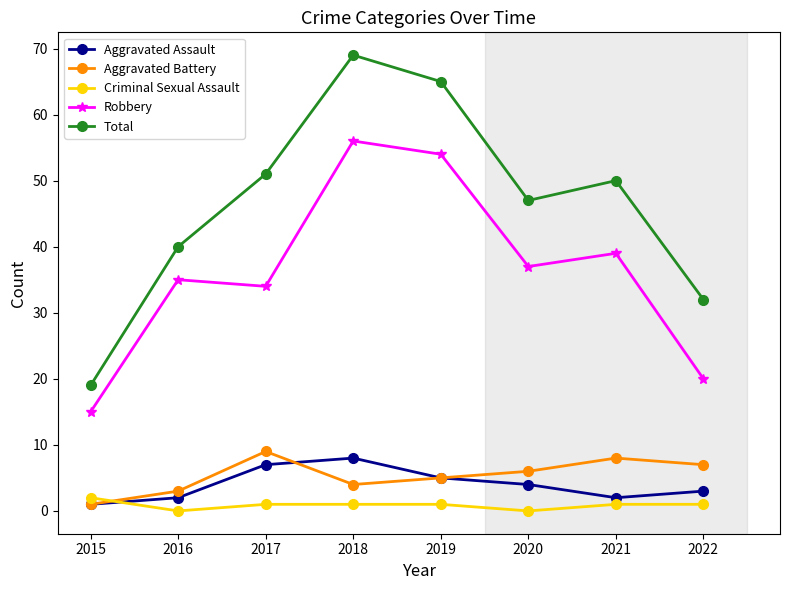

At which category does Aggravated Battery reach its first local valley?

2018